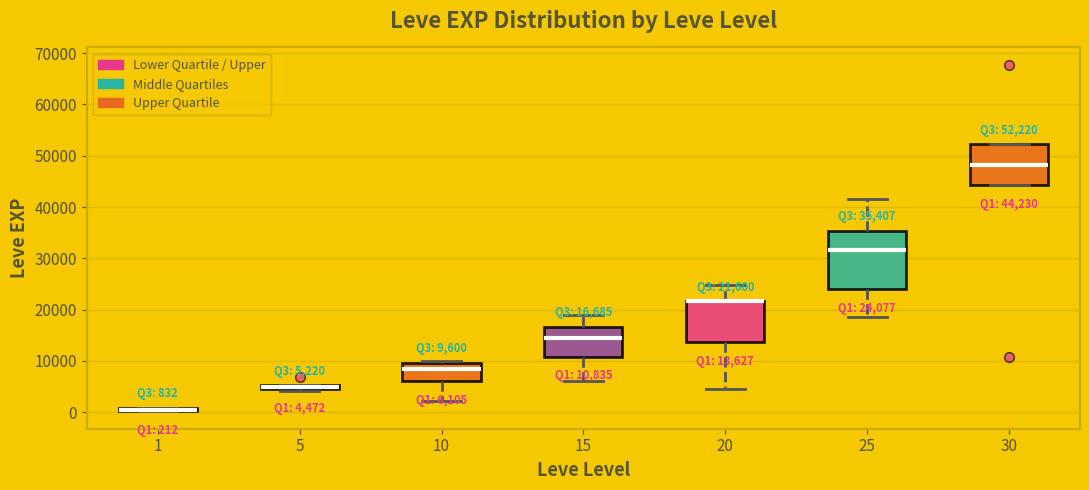

Which box is the tallest, from its lower edge to its upper edge?

25